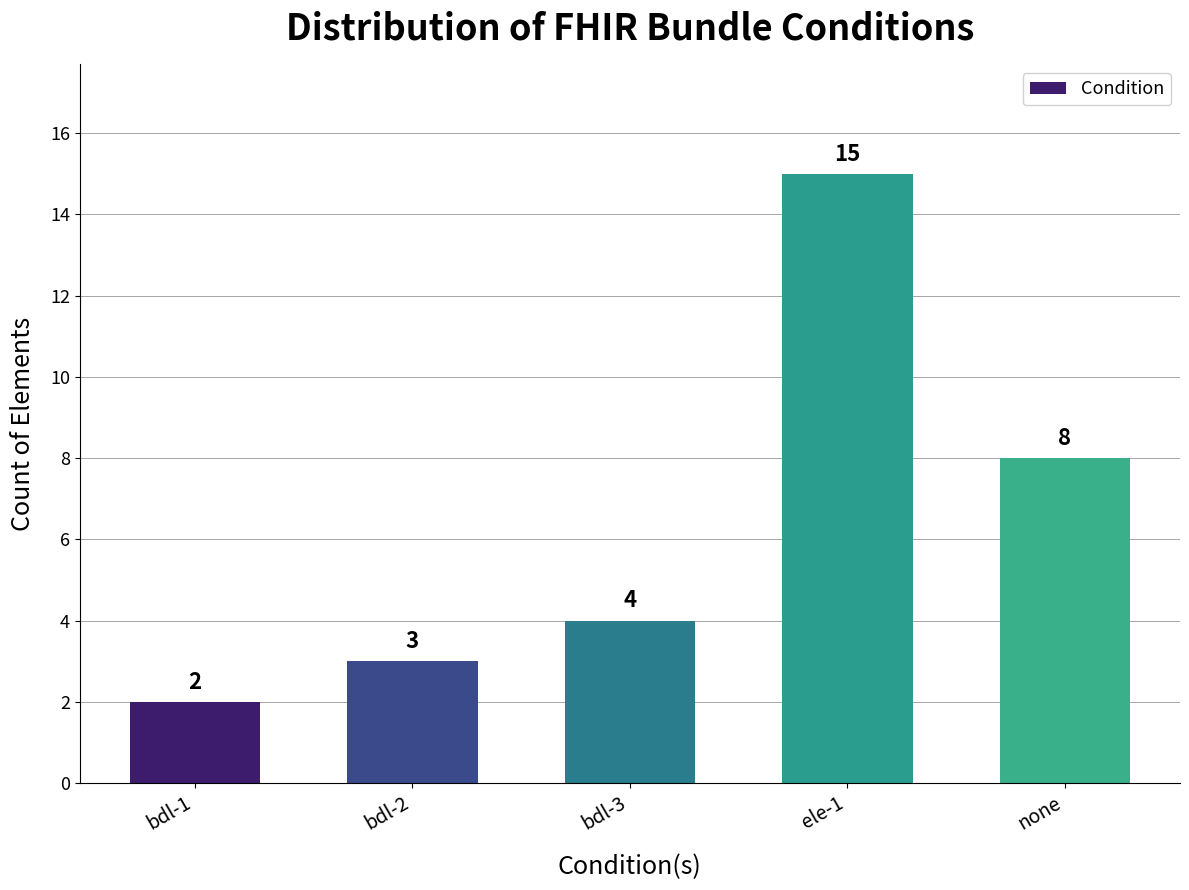

Reading right to left, what are all the values shown in this chart?

none=8	ele-1=15	bdl-3=4	bdl-2=3	bdl-1=2